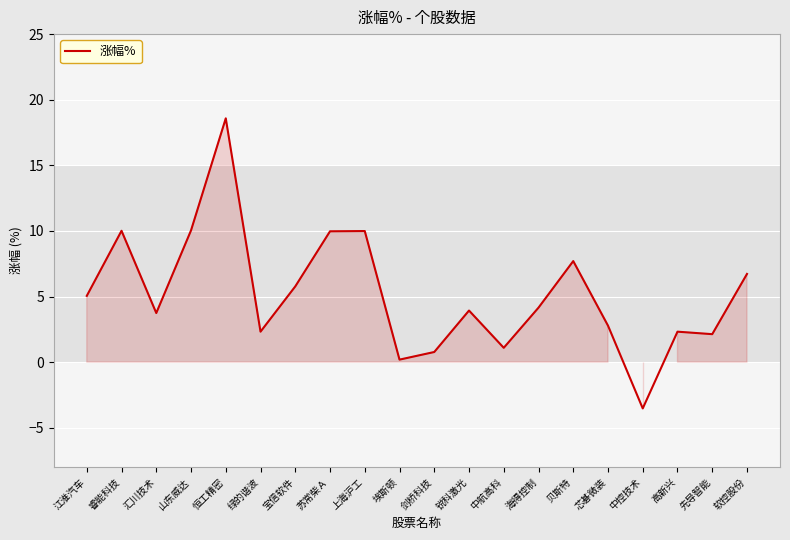

Read the value at 锐科激光.

3.9